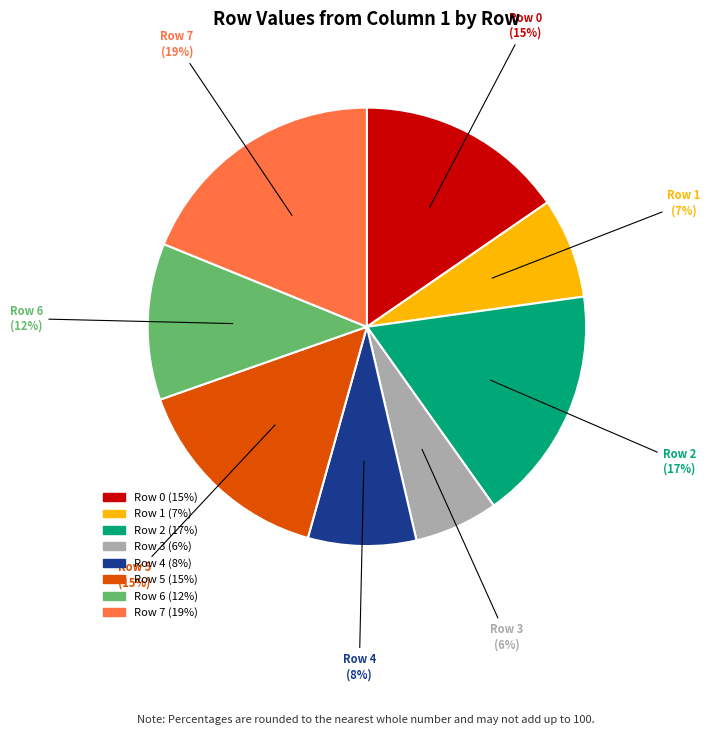

Does any single category account for the majority?

No